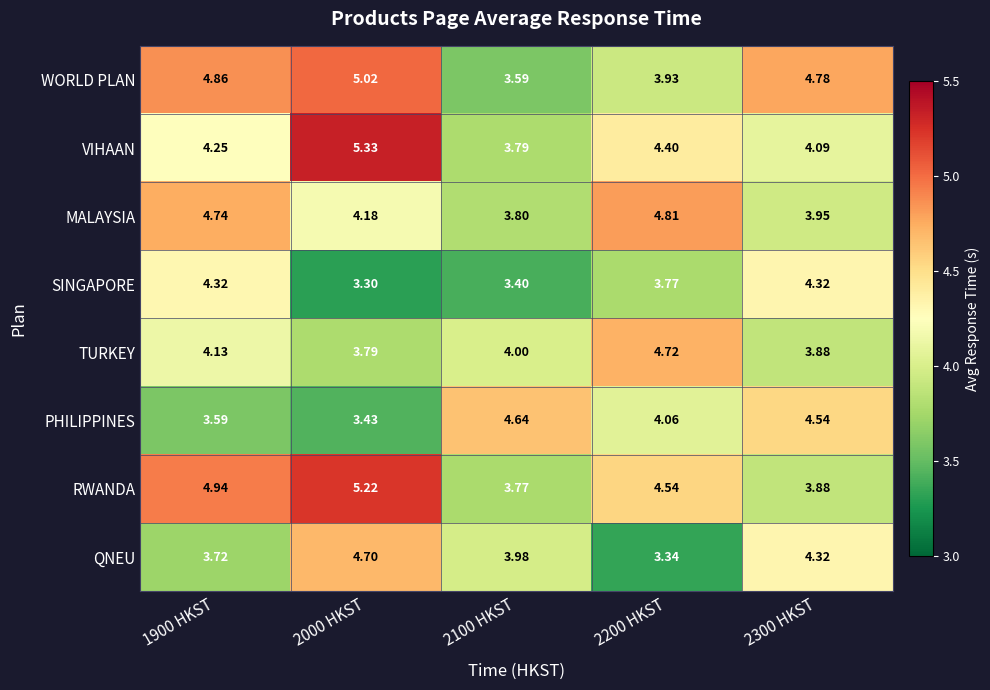

Which series has the largest total across all categories?

RWANDA